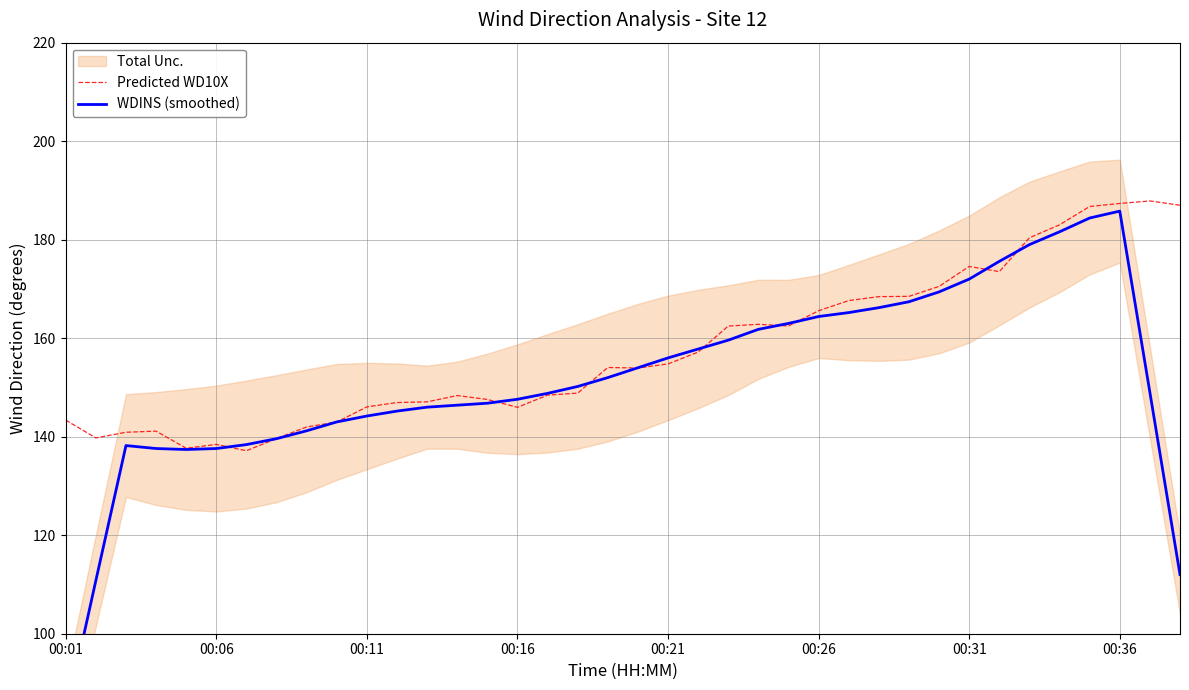

The Predicted WD10X series shows 174.6 at 00:31. True or false?

True